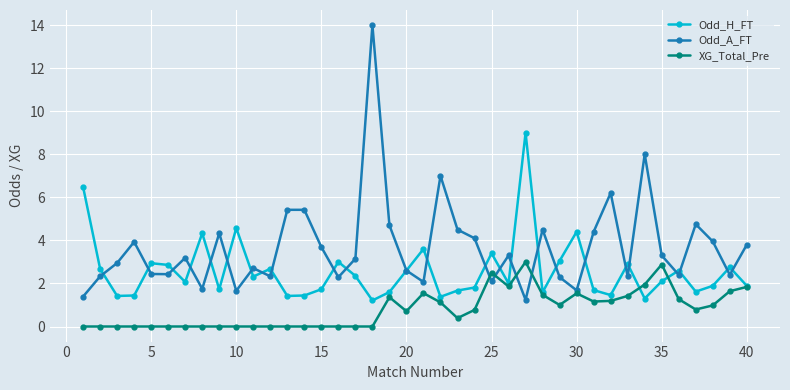

Which series has the largest total across all categories?

Odd_A_FT